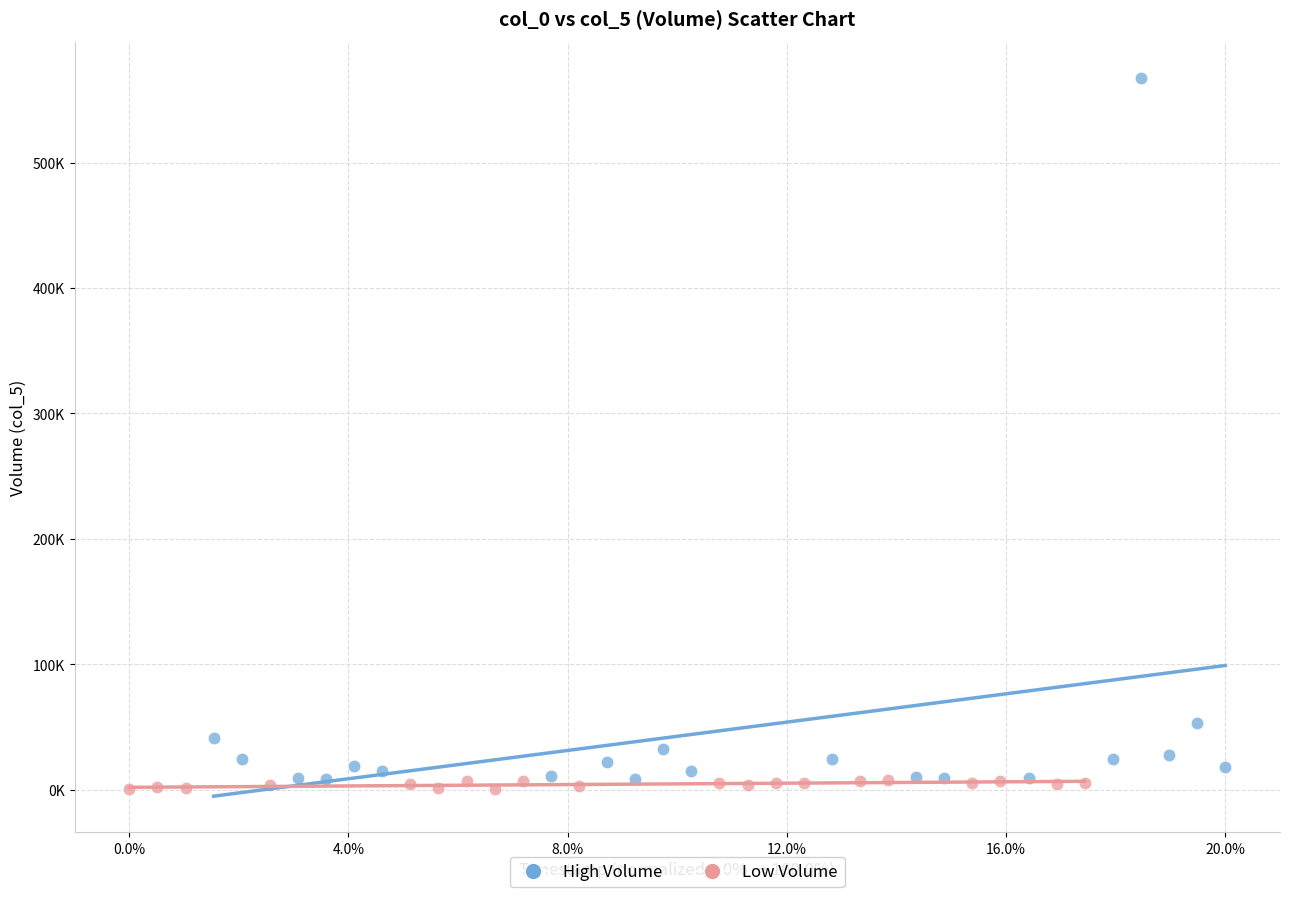

Which series contains the highest Y value?

High Volume